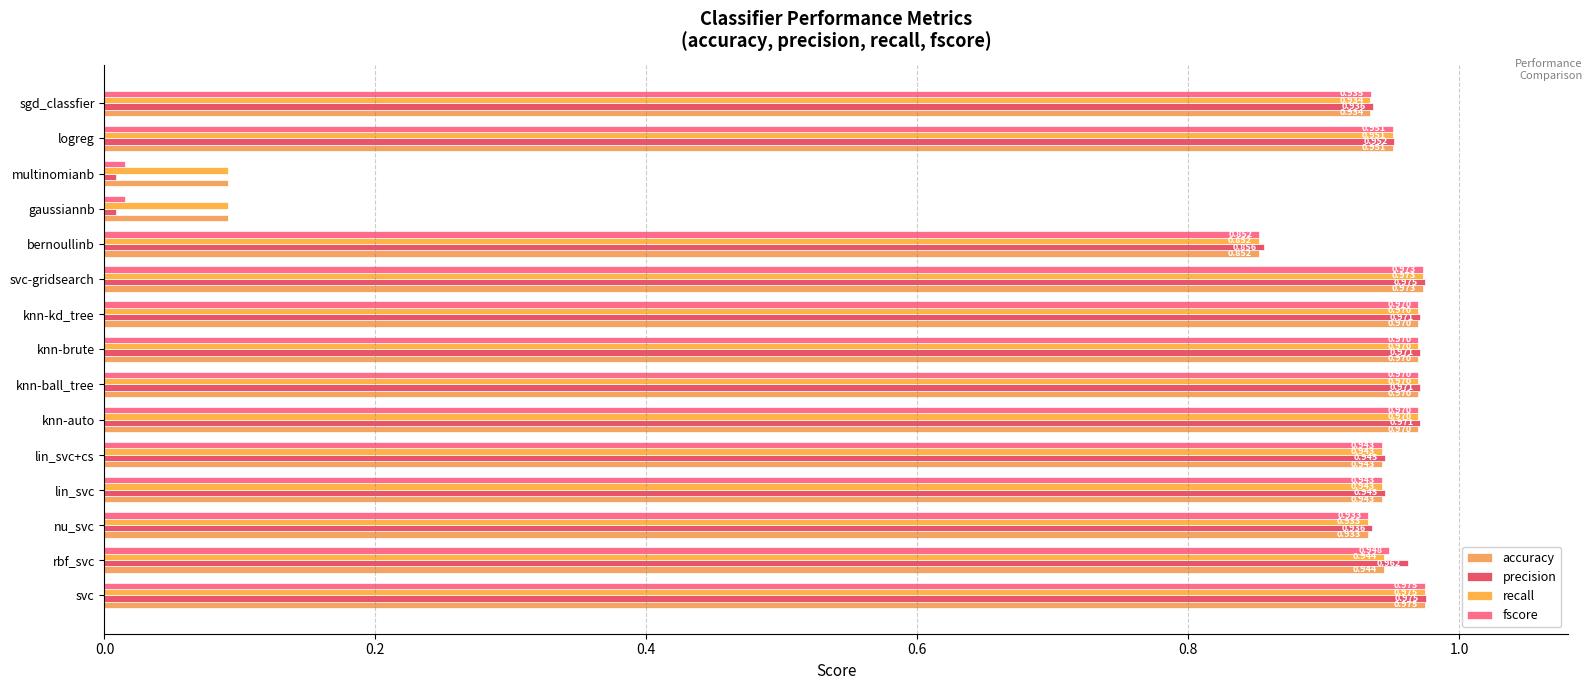

What is the lowest value of the recall series?

0.1